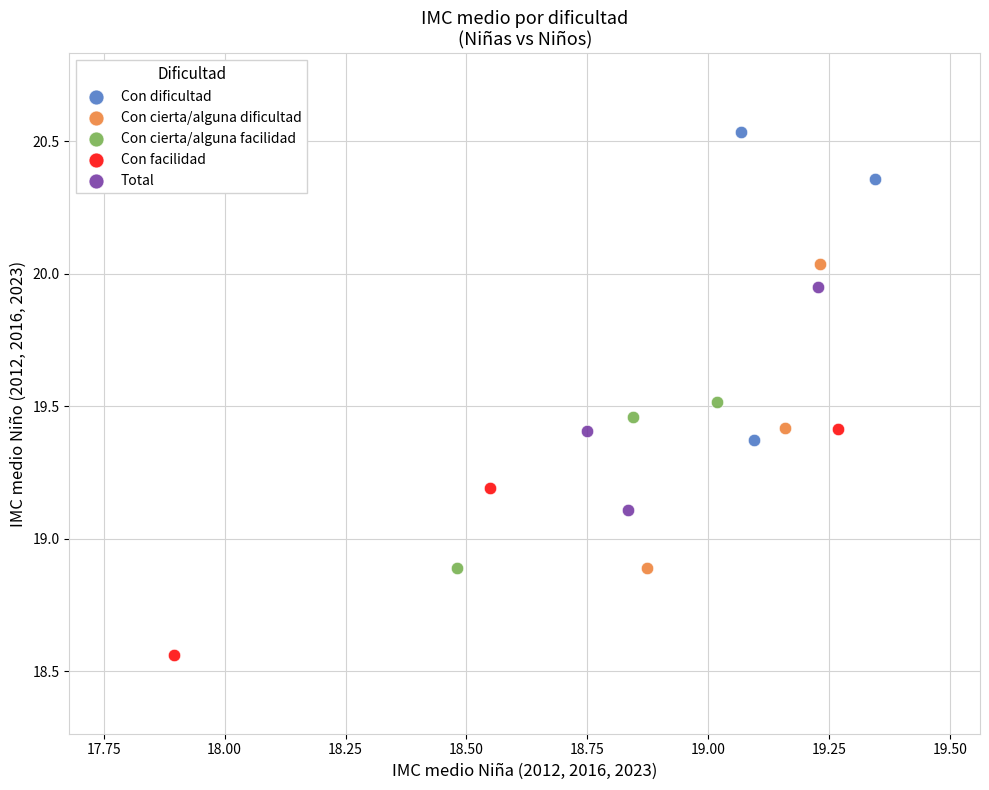

Which series reaches the maximum Y coordinate?

Con dificultad